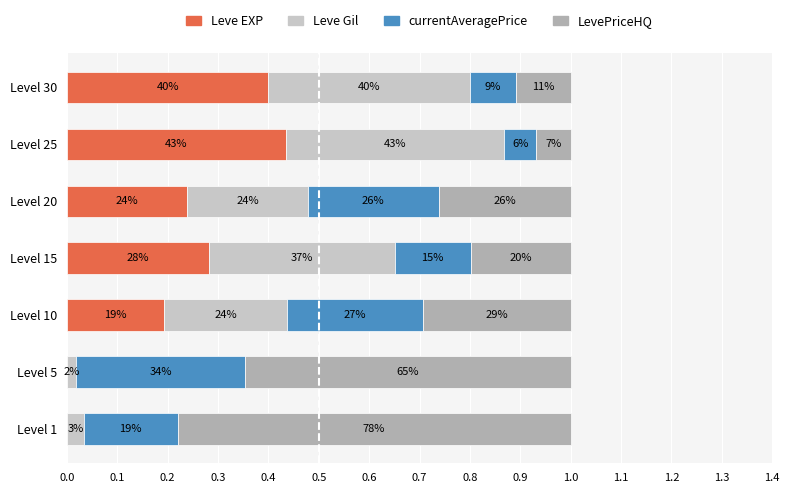

What is the value of the Leve Gil bar at the 3rd from the left?

0.2